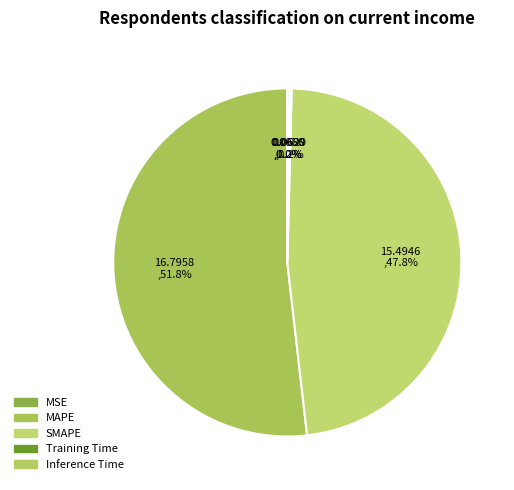

What percentage is NOT represented by Inference Time?

99.8%